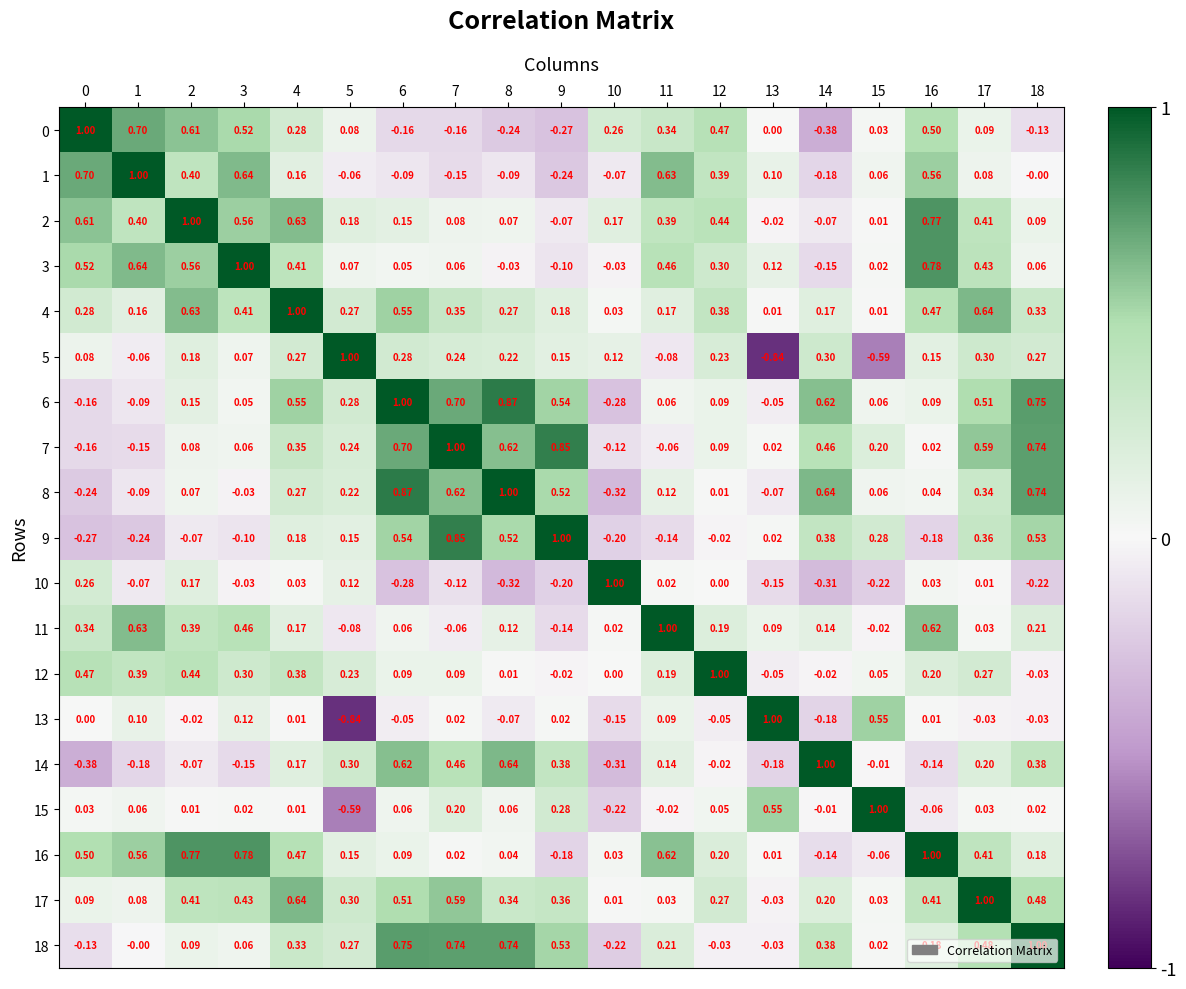

Rank the series at 17 from highest to lowest value.

17, 4, 7, 6, 18, 3, 2, 16, 9, 8, 5, 12, 14, 0, 1, 11, 15, 10, 13